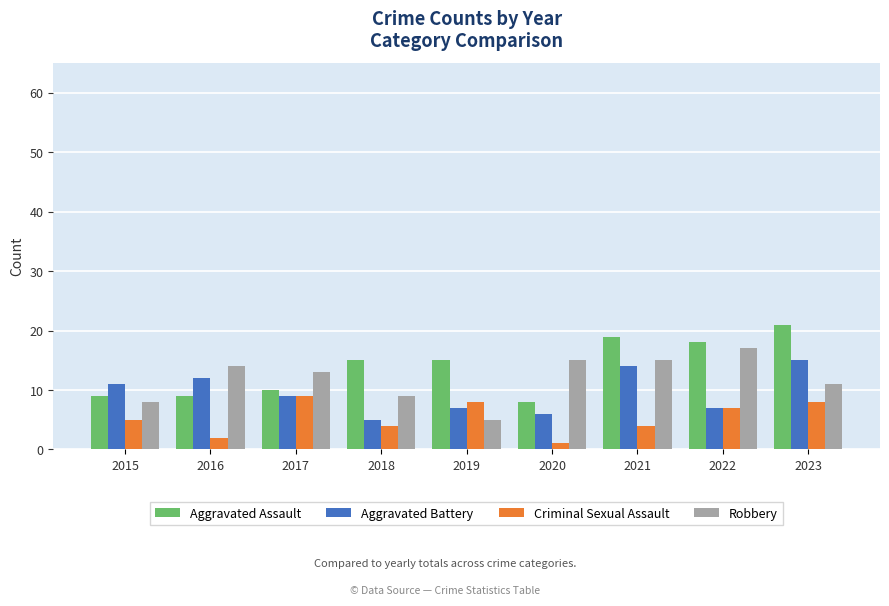

What is the spread (max minus min) of values at 2019?

10